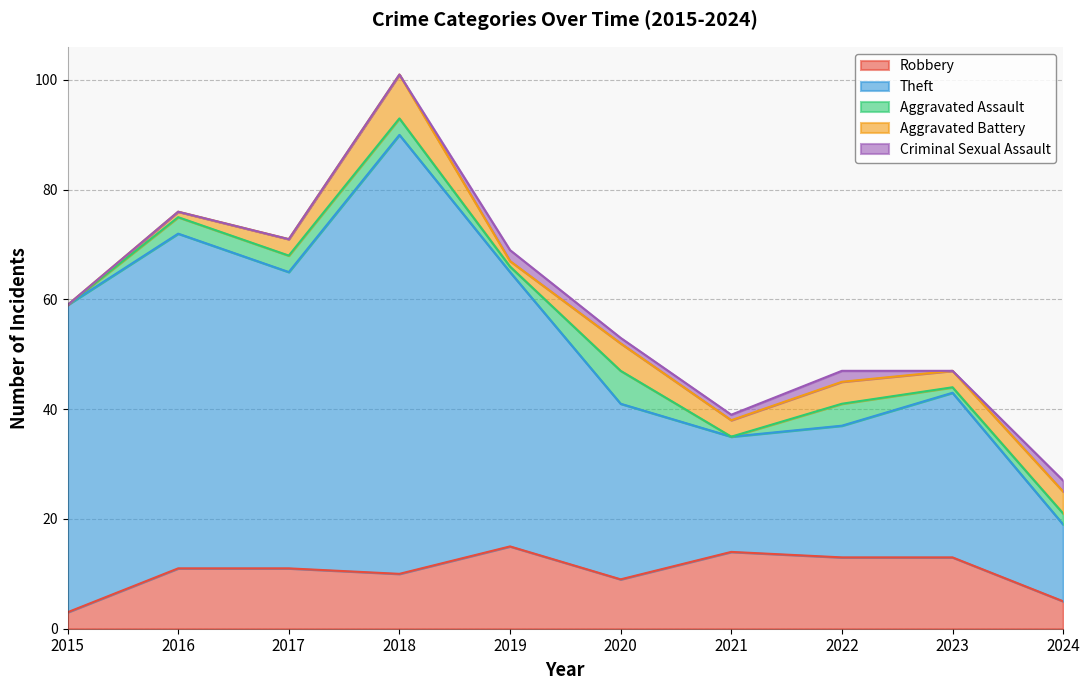

Which series has the largest total across all categories?

Theft